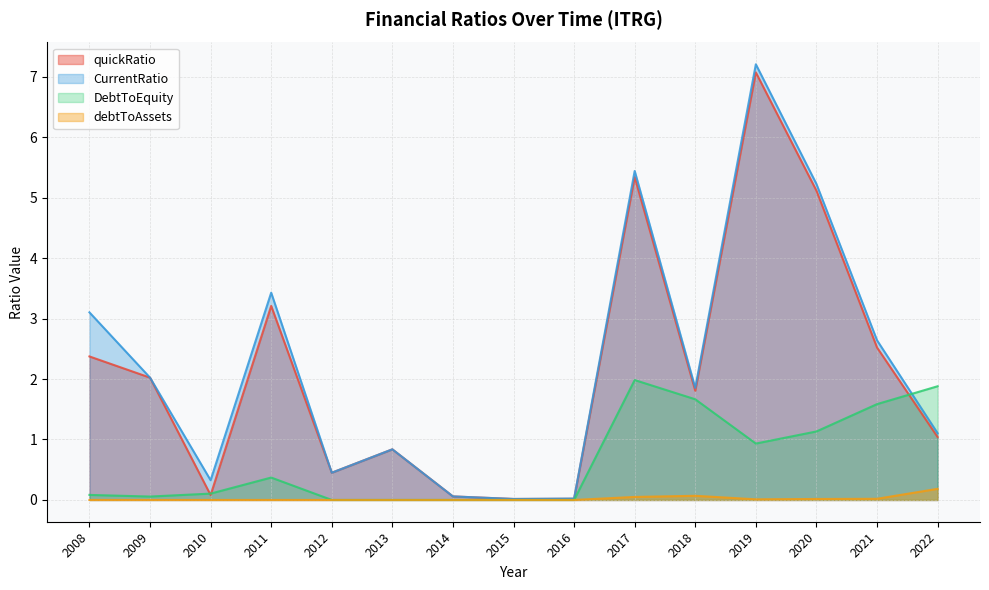

True or false: debtToAssets has a value of 0.0 at 2021.

True